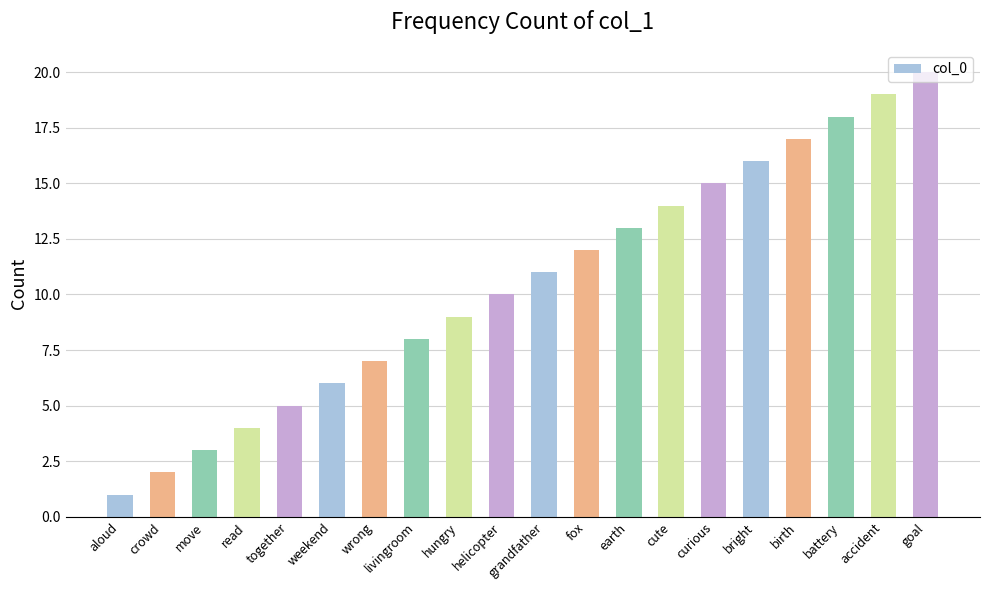

What is the label of the 3rd bar from the left?

move